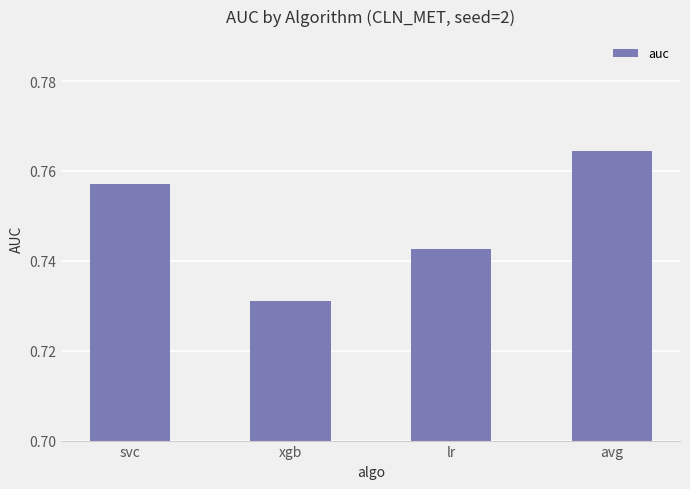

Rank the categories by value from lowest to highest.

xgb, lr, svc, avg